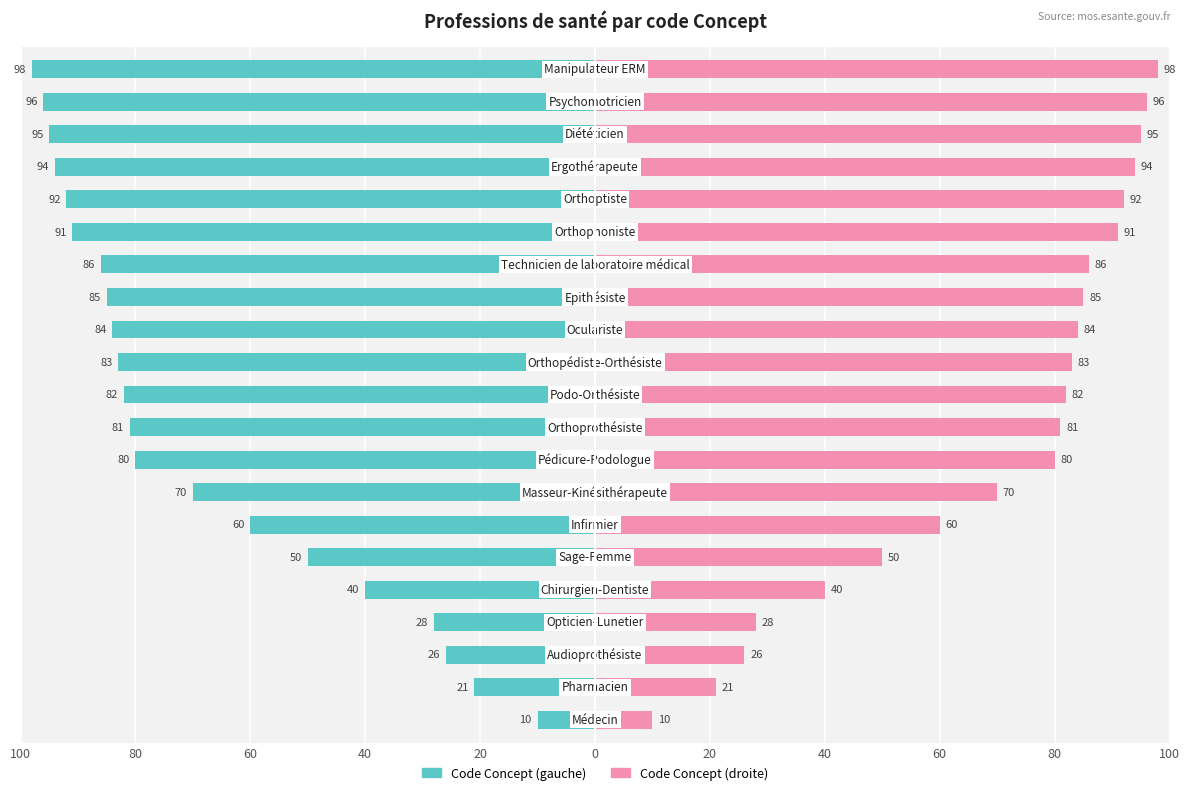

Rank the series by their maximum value, from highest to lowest.

Code Concept (droite), Code Concept (gauche)